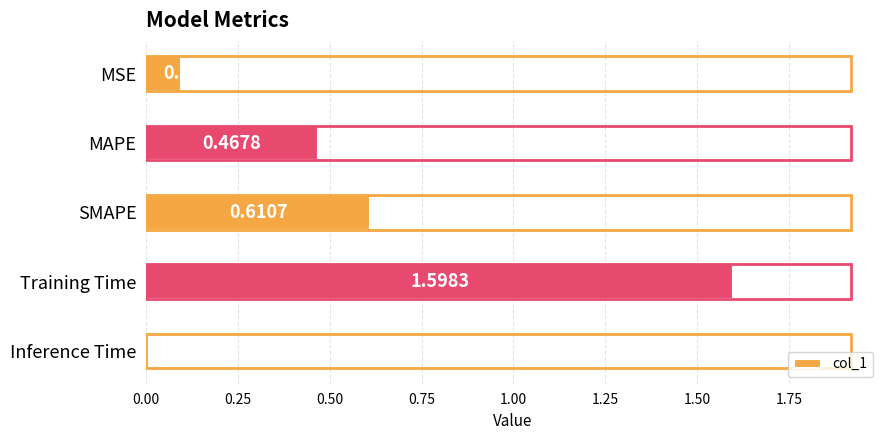

Which category has the lowest value across all series?

Inference Time